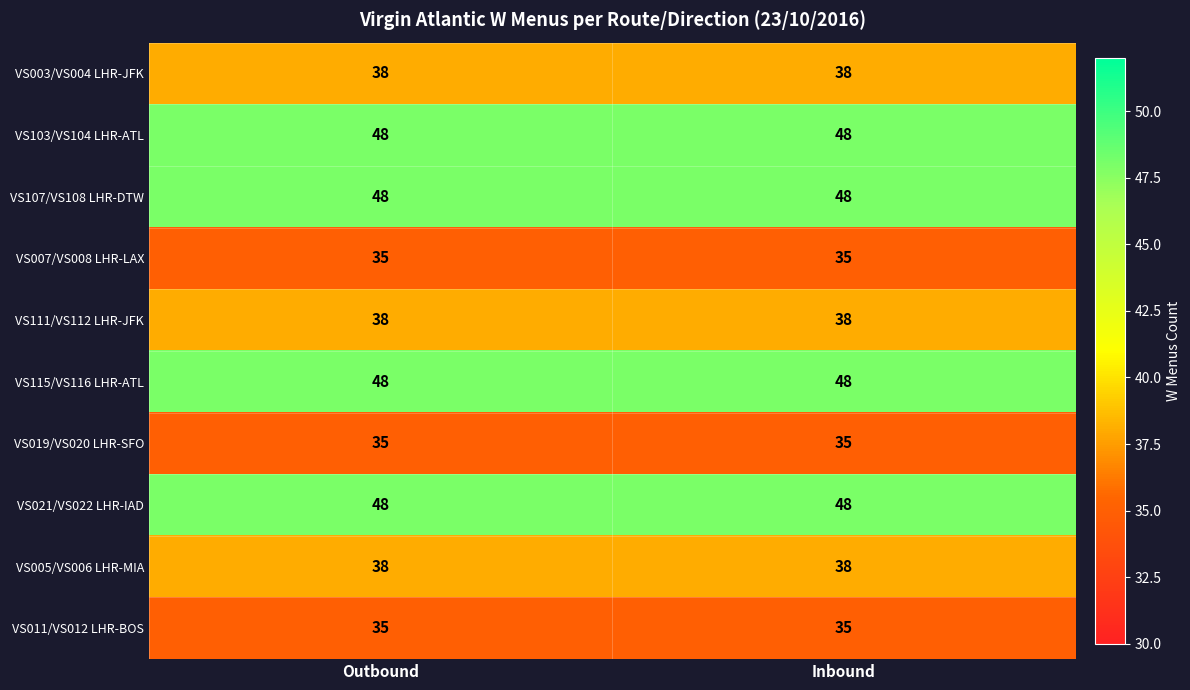

What is the maximum value shown in the chart?

48